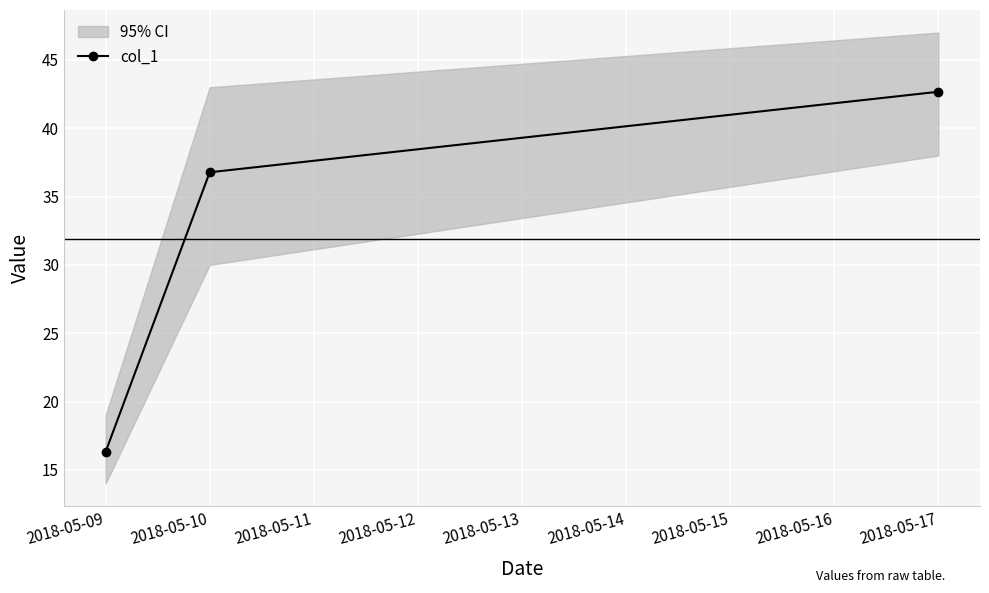

At which label is col_1 closest to 29?

2018-05-10